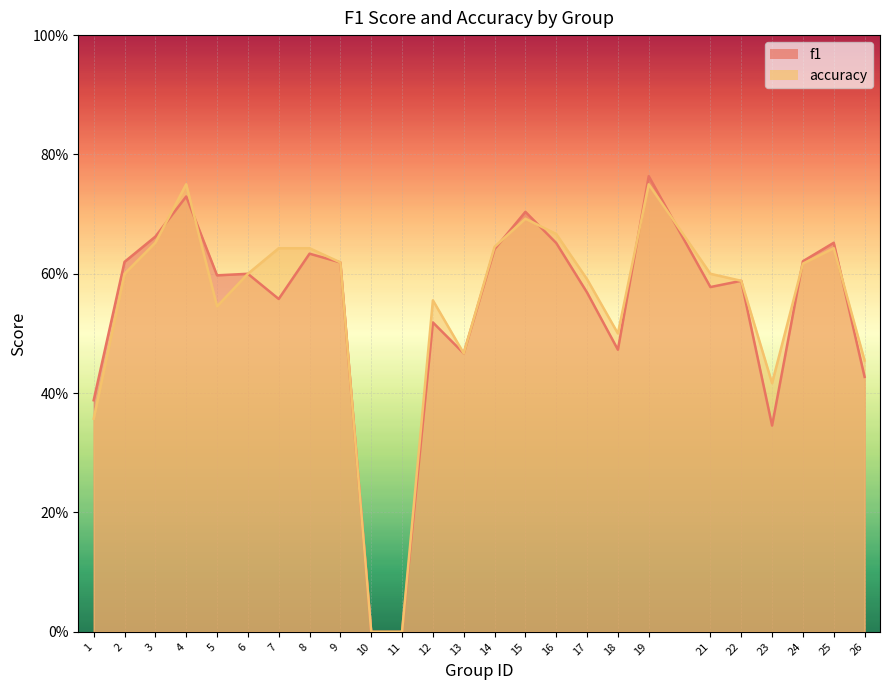

The value of f1 at 23 is 0.2. True or false?

False